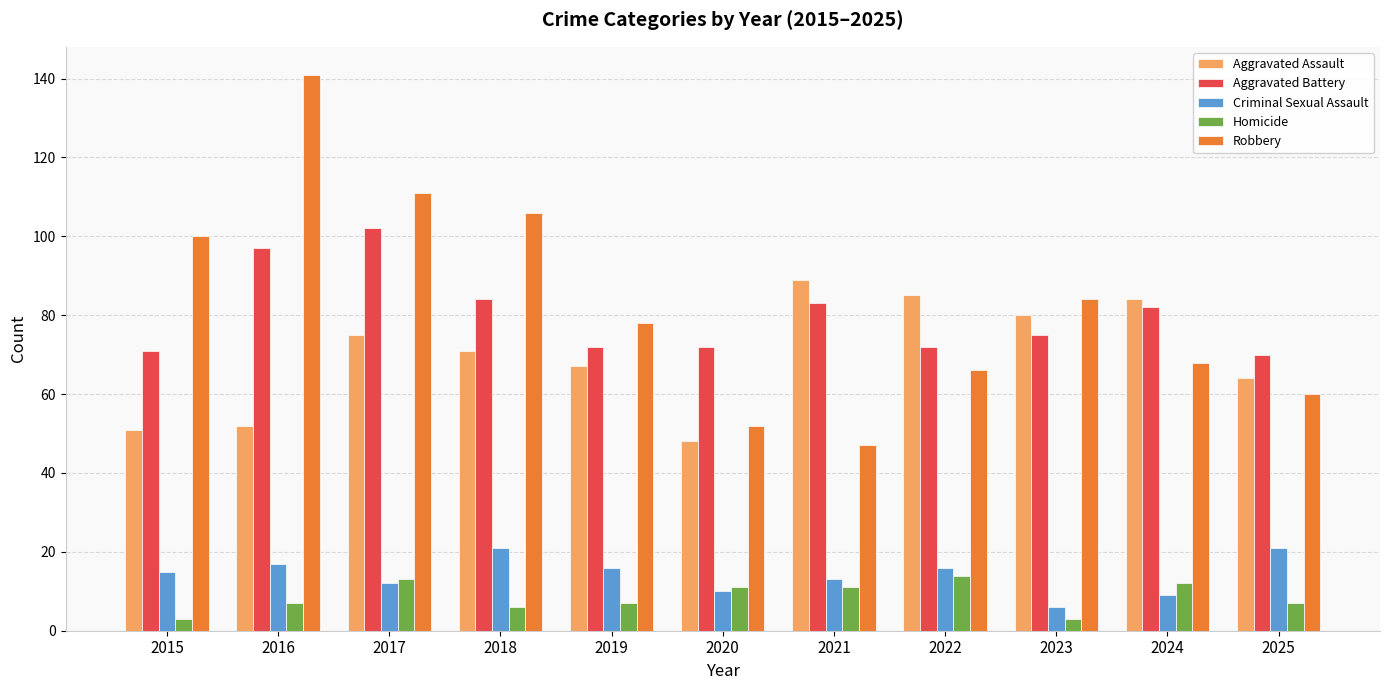

What is the total value across all series at 2020?

193